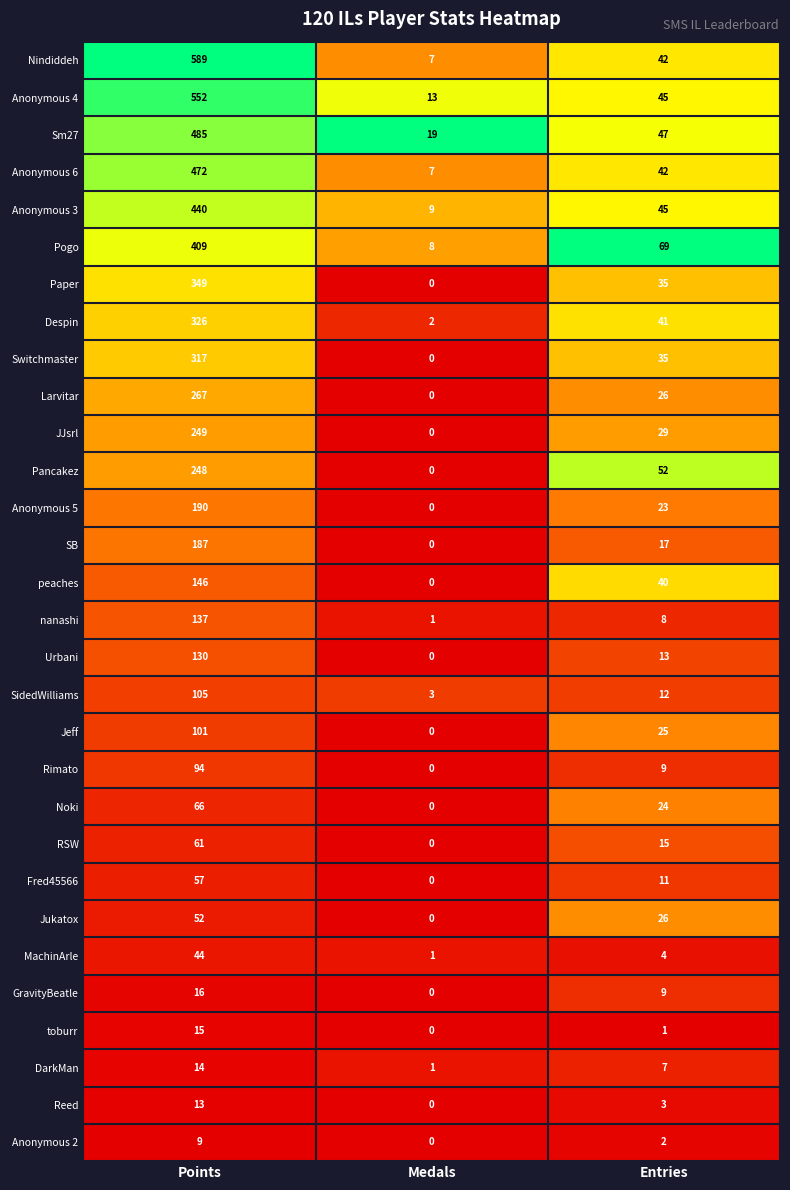

Which series changed the most between Points and Medals?

Nindiddeh